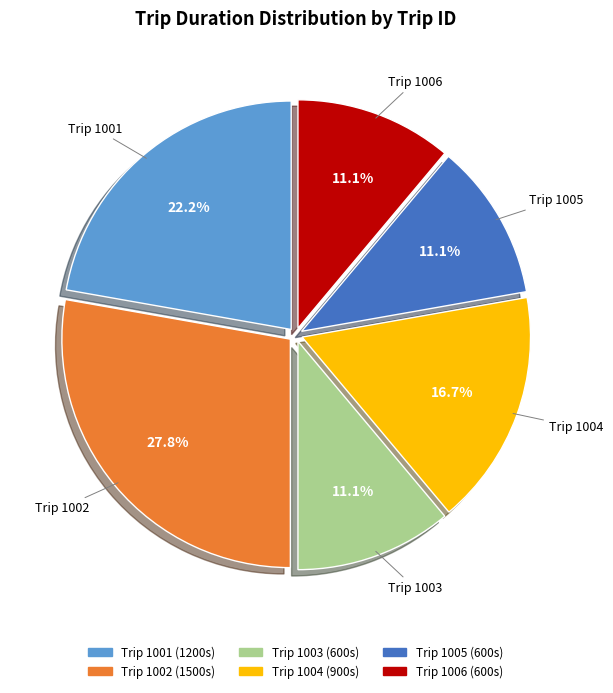

Is there a majority slice in this chart?

No